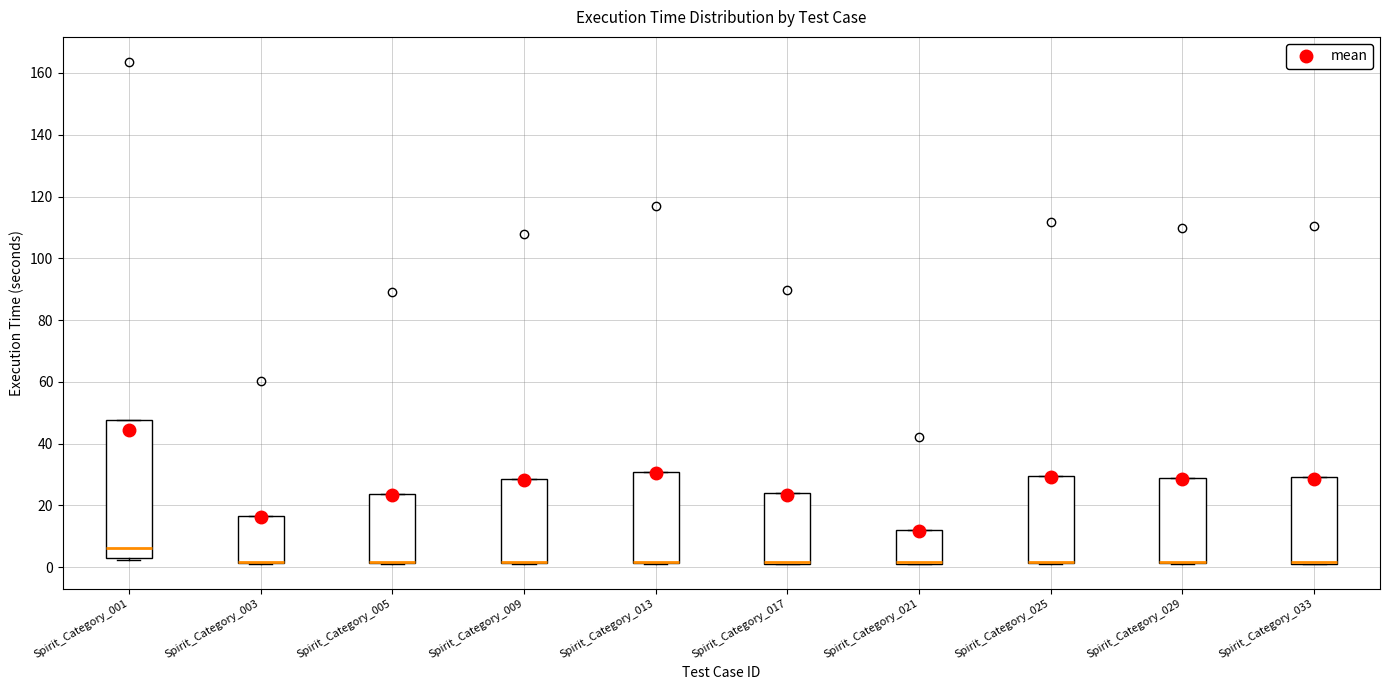

Reading left to right, read every box against the y-axis: the position of its median line, the range the box covers, and the ends of its whiskers. The values are not printed on the chart, so give them approximately, as read against the axis.

Spirit_Category_001: median 6, box 4 to 48, whiskers 2 to 48
Spirit_Category_003: median 2 (drawn on the box's lower edge), box 2 to 16, whiskers 2 to 16
Spirit_Category_005: median 2 (drawn on the box's lower edge), box 2 to 24, whiskers 2 to 24
Spirit_Category_009: median 2 (drawn on the box's lower edge), box 2 to 28, whiskers 2 to 28
Spirit_Category_013: median 2 (drawn on the box's lower edge), box 2 to 30, whiskers 2 to 30
Spirit_Category_017: median 2 (drawn on the box's lower edge), box 2 to 24, whiskers 2 to 24
Spirit_Category_021: median 2 (drawn on the box's lower edge), box 2 to 12, whiskers 2 to 12
Spirit_Category_025: median 2 (drawn on the box's lower edge), box 2 to 30, whiskers 2 to 30
Spirit_Category_029: median 2 (drawn on the box's lower edge), box 2 to 28, whiskers 2 to 28
Spirit_Category_033: median 2 (drawn on the box's lower edge), box 2 to 30, whiskers 2 to 30